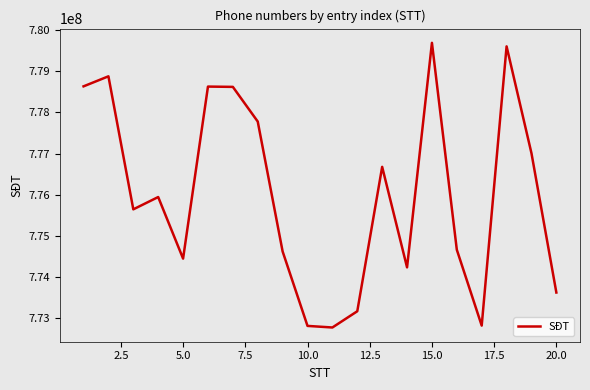

How many interior local valleys (lower than both neighbors) does the data have?

5